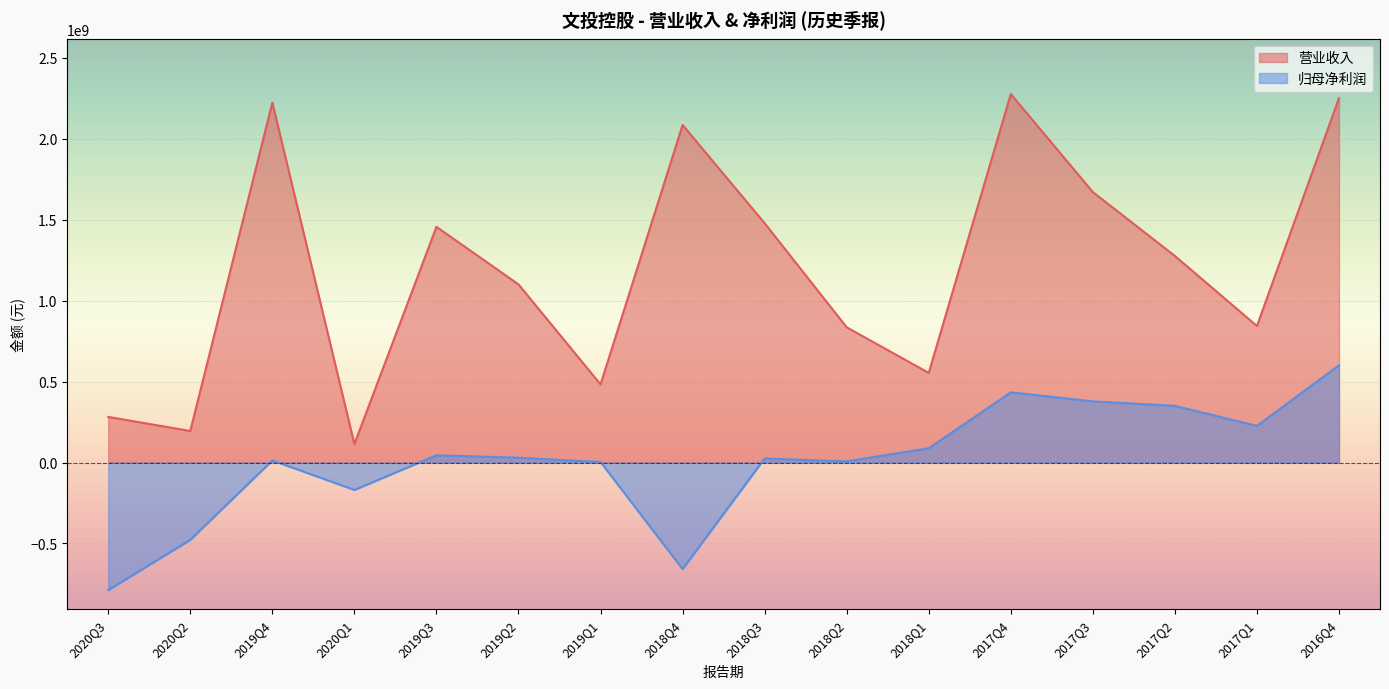

How many data points in TOTAL_OPERATE_INCOME are above 1276684044?

8